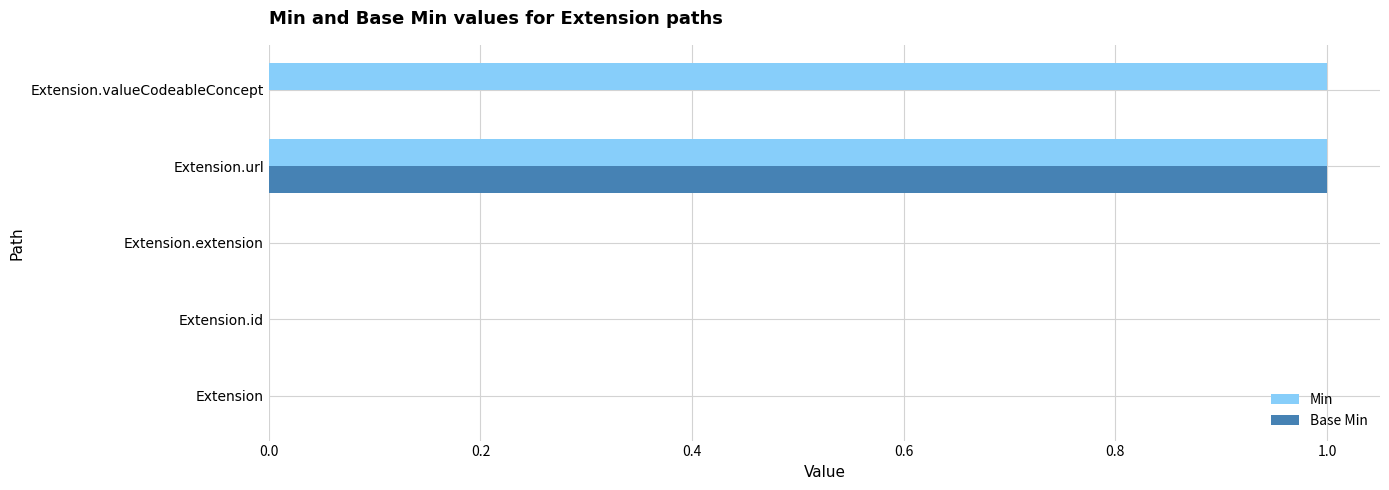

True or false: Min has a value of 1 at Extension.url.

True